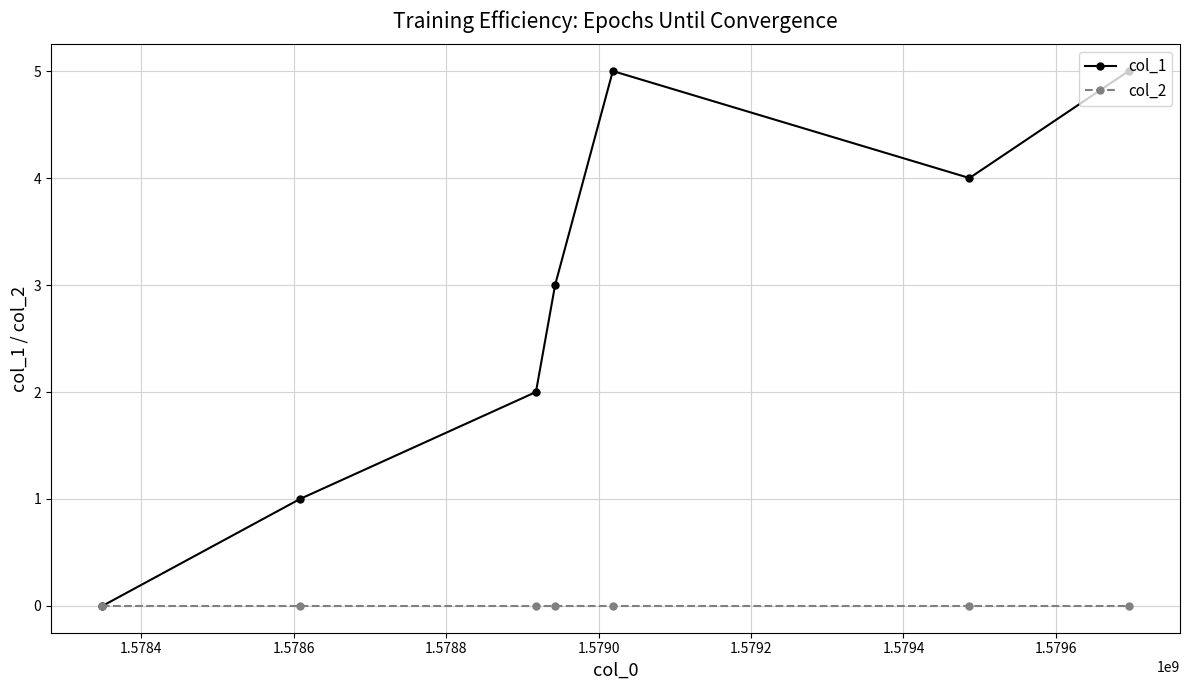

Rank the series by their maximum value, from lowest to highest.

col_2, col_1